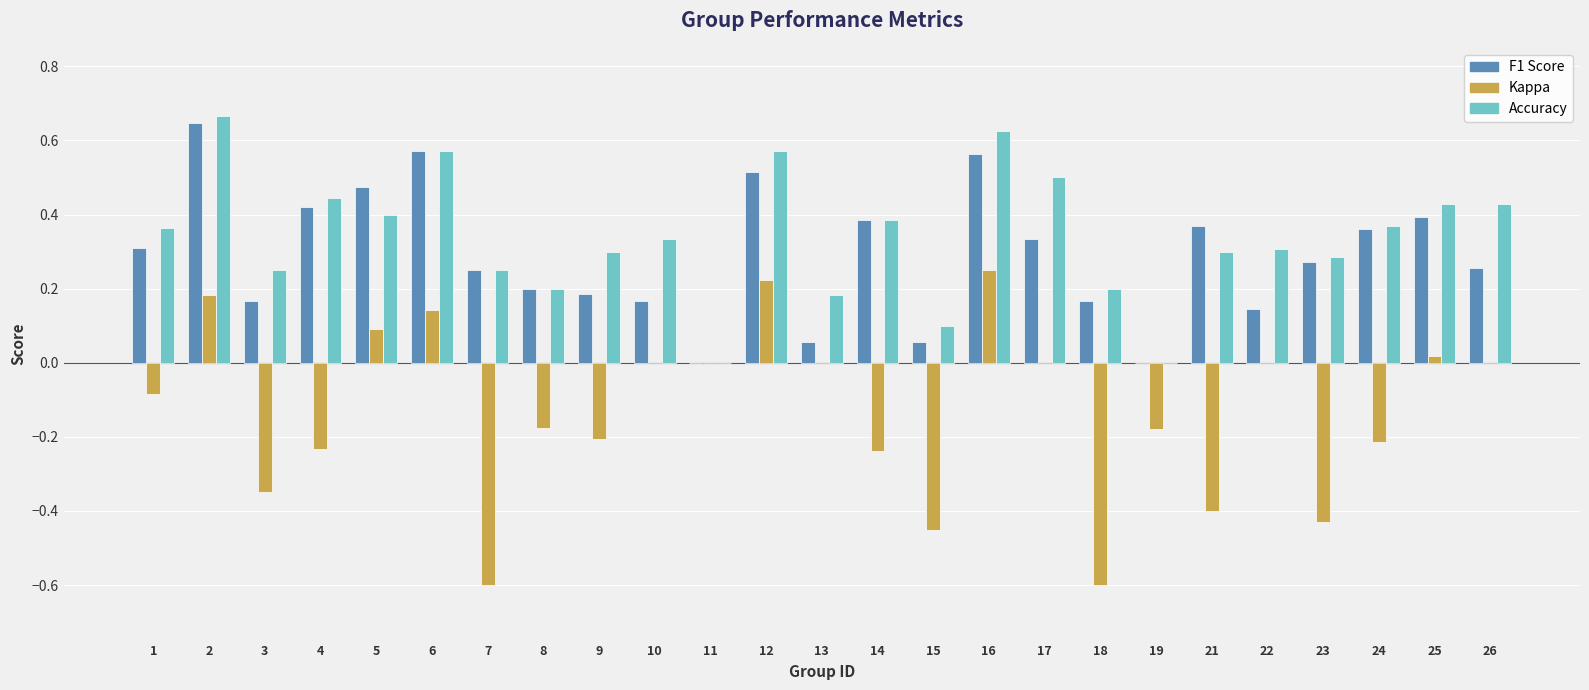

Count the number of categories in the chart.

25